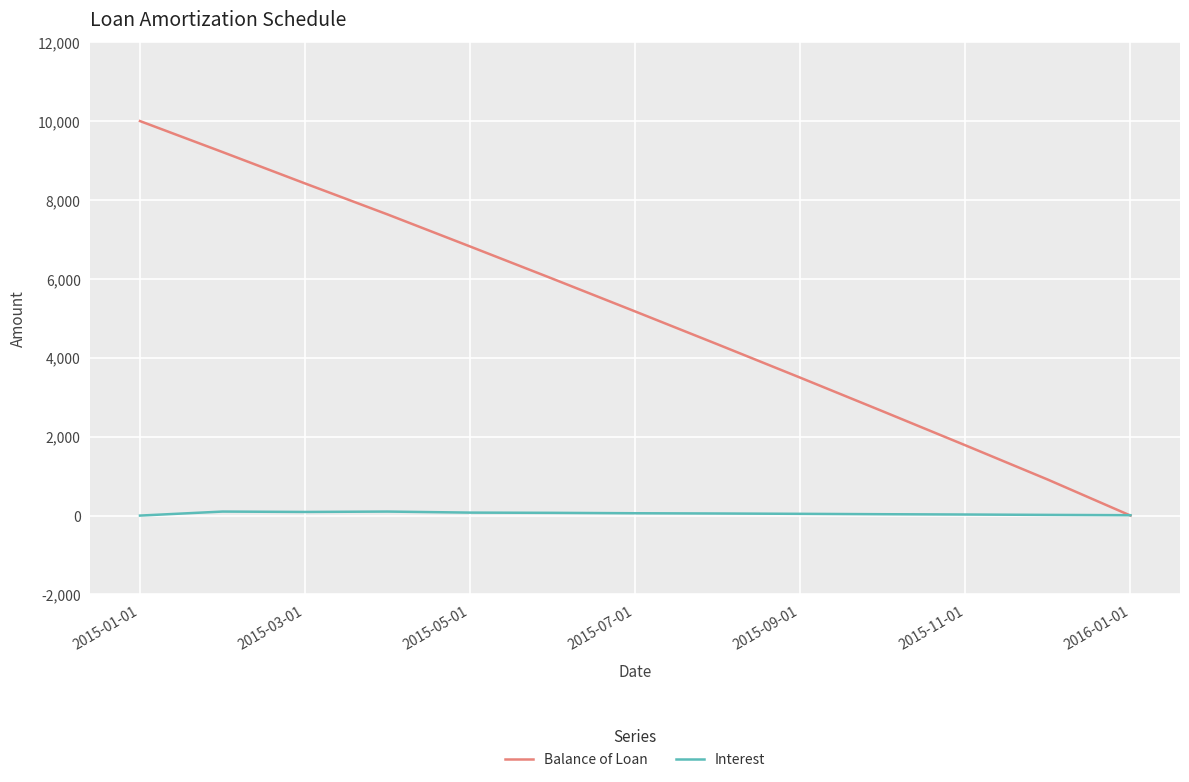

Does the chart have visible grid lines?

Yes